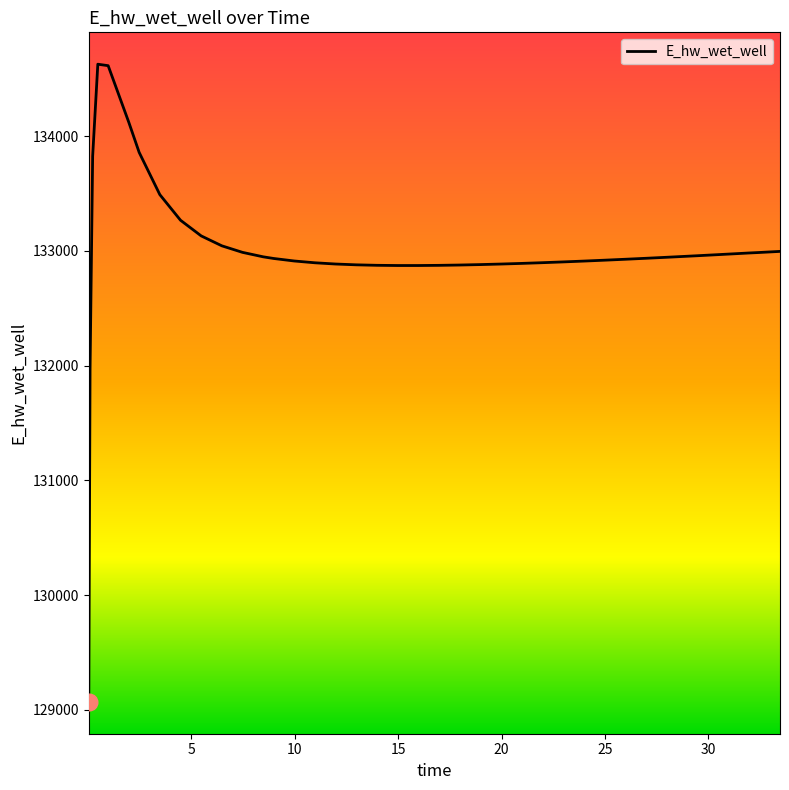

What is the difference between the maximum and minimum values?

5557.7